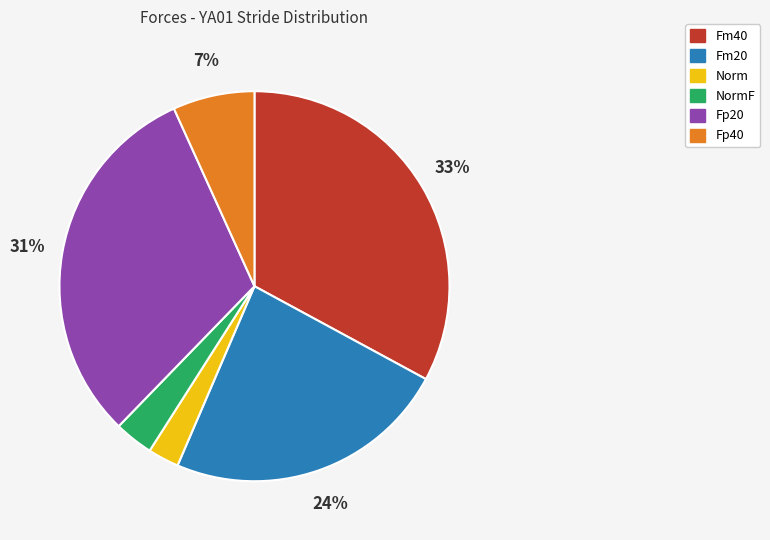

To the nearest percent, what is the average slice percentage?

17%